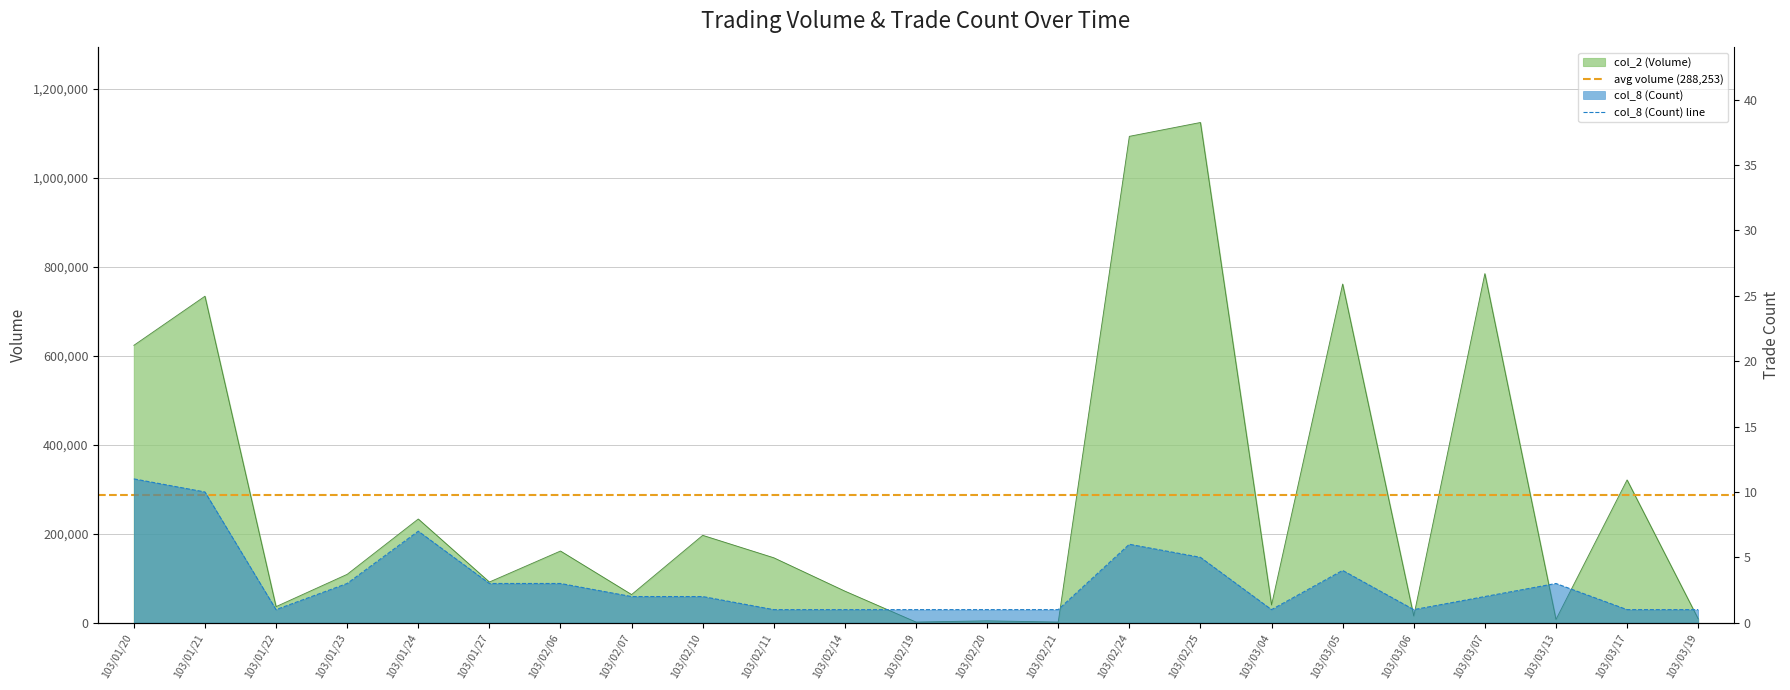

What position from the left is 103/01/27?

6